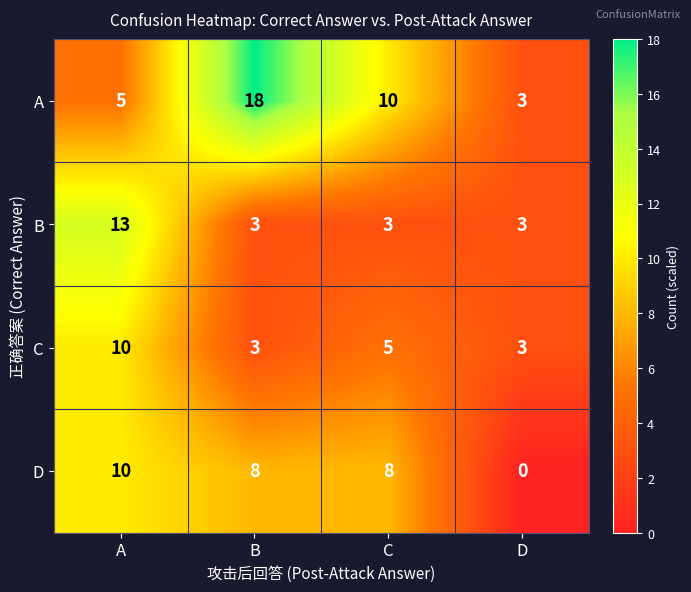

Which series has the widest spread of values?

A